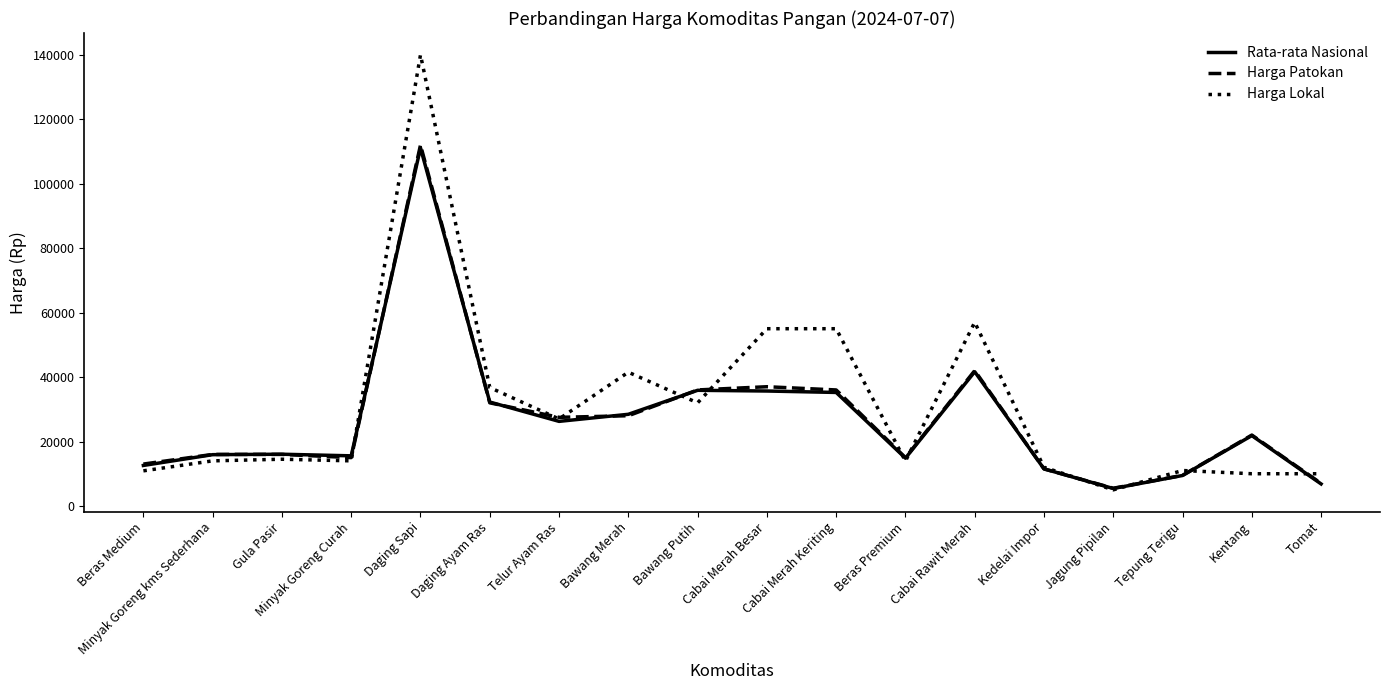

What is the minimum value for Harga Lokal?

5000